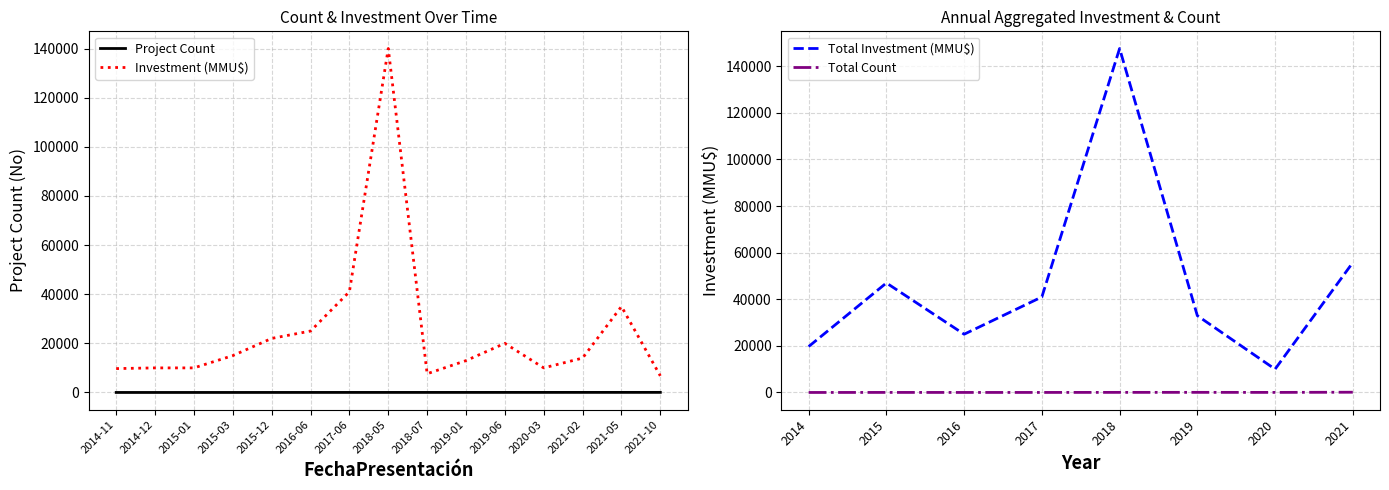

At which label is Investment (MMU$) closest to 73375?

2017-06